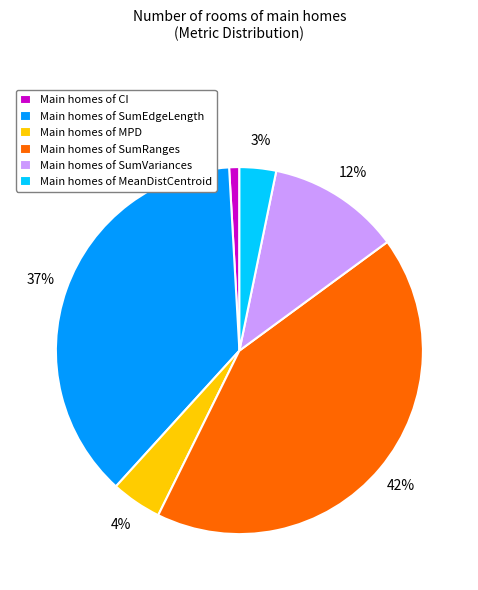

Rank the categories by value from highest to lowest.

Main homes of SumRanges, Main homes of SumEdgeLength, Main homes of SumVariances, Main homes of MPD, Main homes of MeanDistCentroid, Main homes of CI